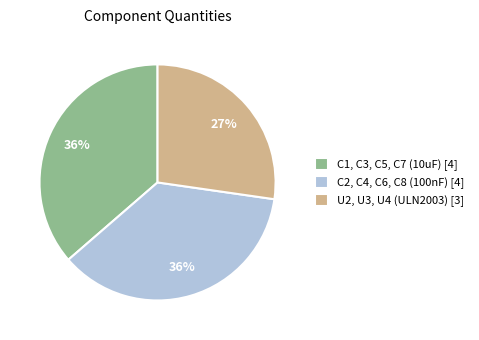

True or false: U2, U3, U4 (ULN2003) accounts for 41% of the total.

False